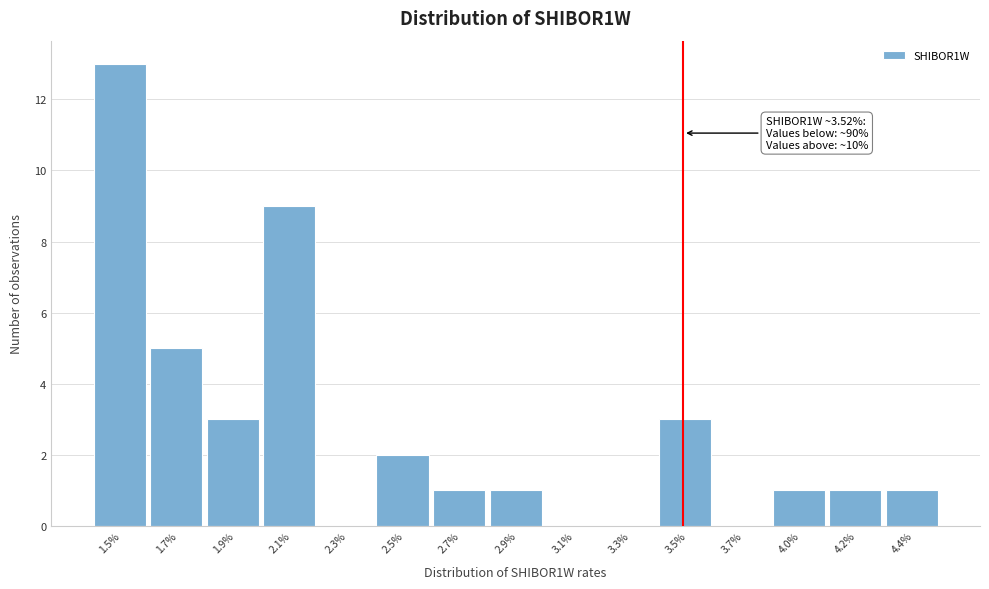

Reading right to left, what are all the values shown in this chart?

4.4%=1	4.2%=1	4.0%=1	3.7%=0	3.5%=3	3.3%=0	3.1%=0	2.9%=1	2.7%=1	2.5%=2	2.3%=0	2.1%=9	1.9%=3	1.7%=5	1.5%=13